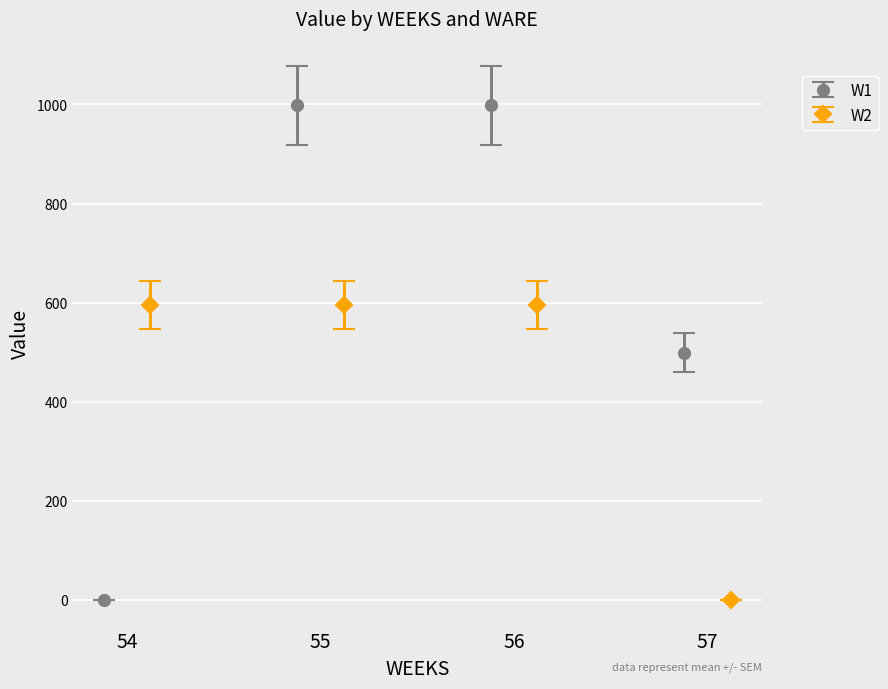

What is the maximum value for W1?

998.6